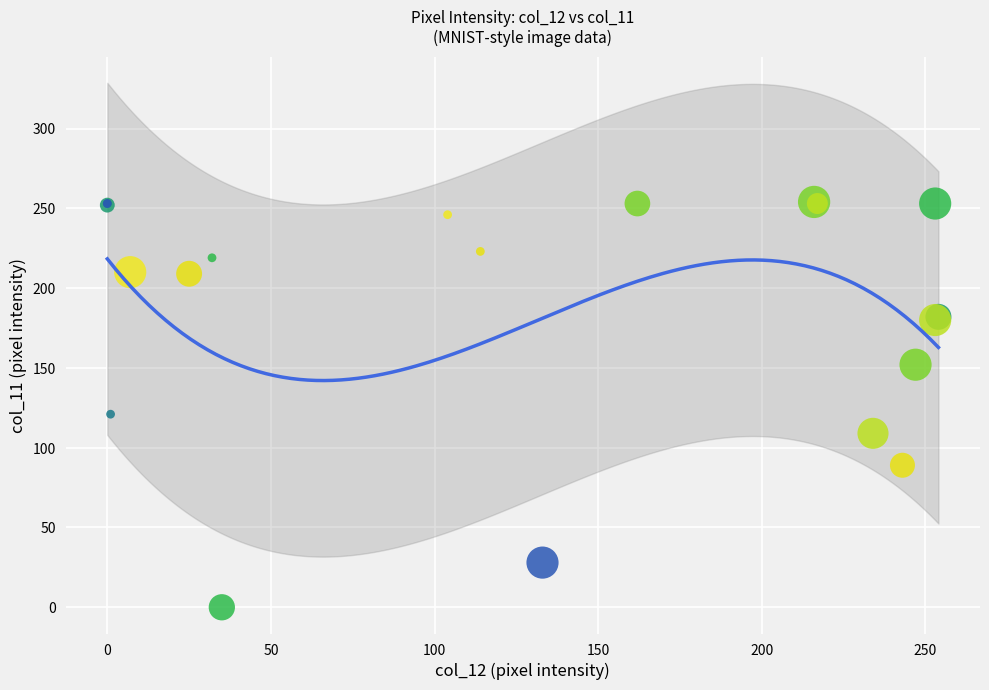

What Y value in the scatter plot is closest to 127?

121